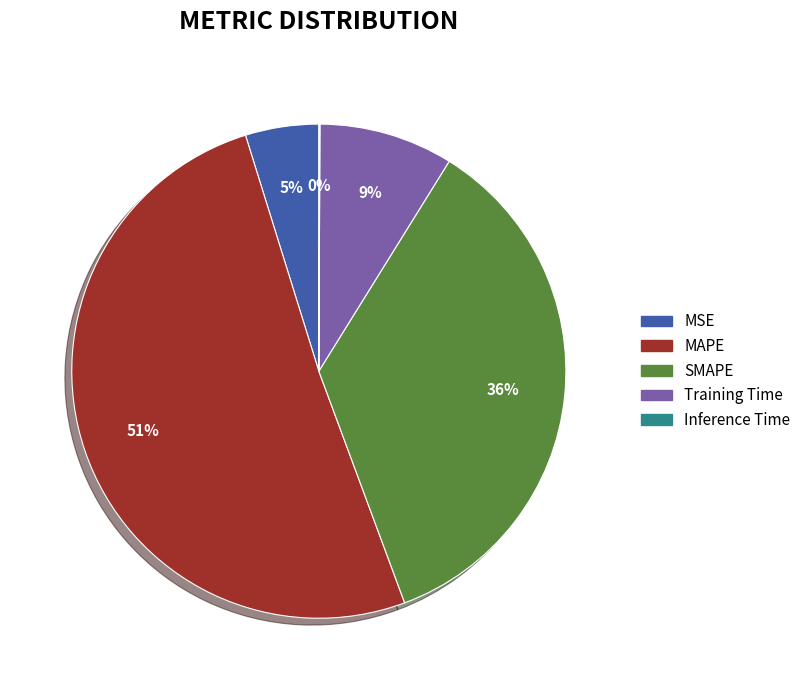

Which has a higher value, Training Time or SMAPE?

SMAPE